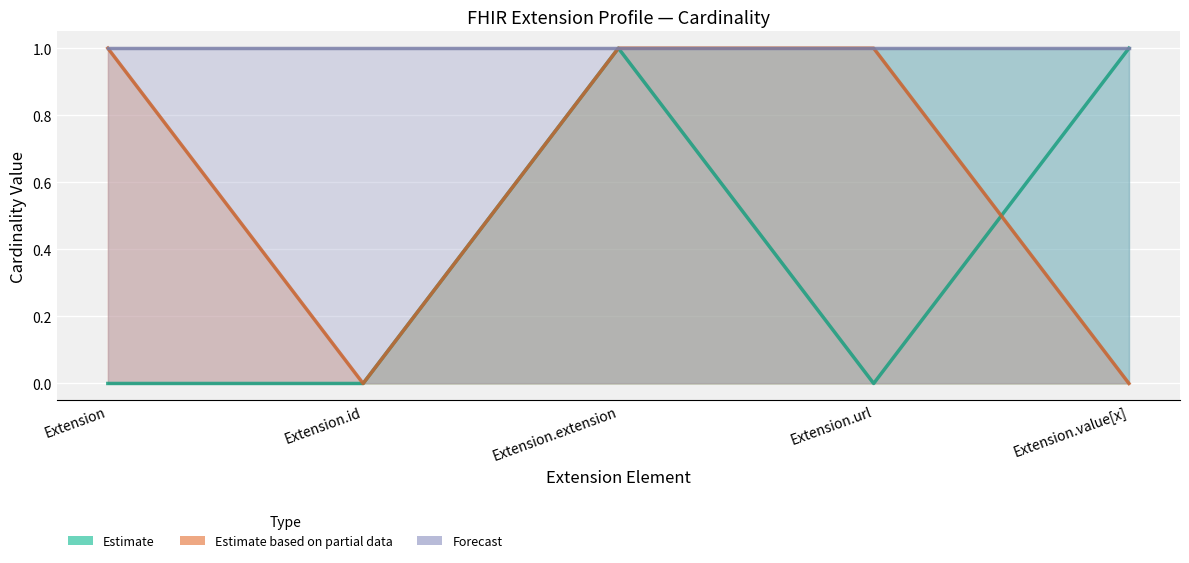

How many times do Estimate and Estimate based on partial data cross each other?

1